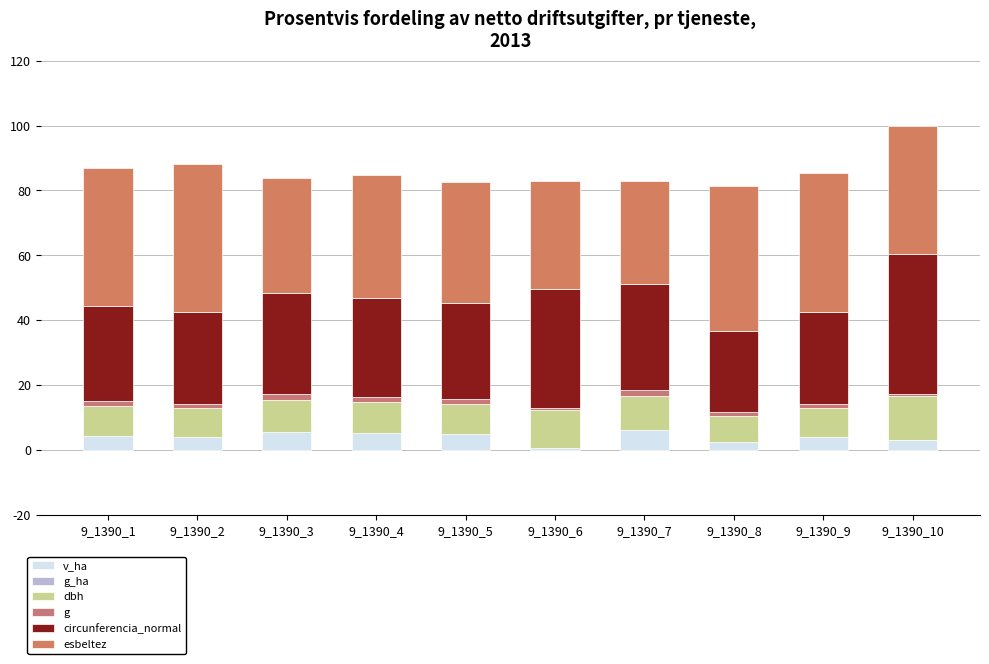

What is the greatest value displayed?

45.6